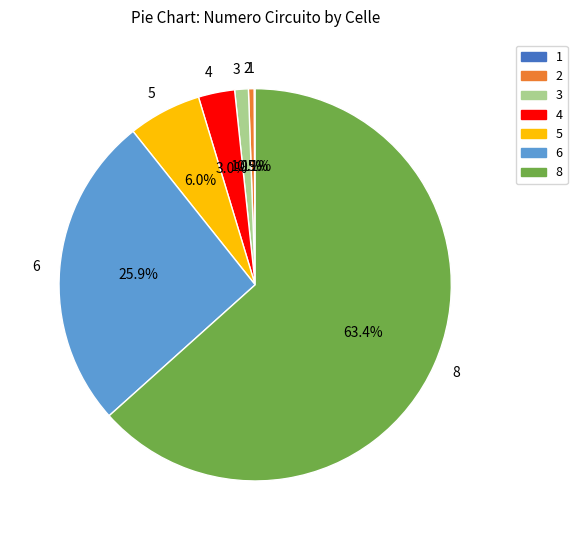

Which category has the biggest portion of the pie?

8